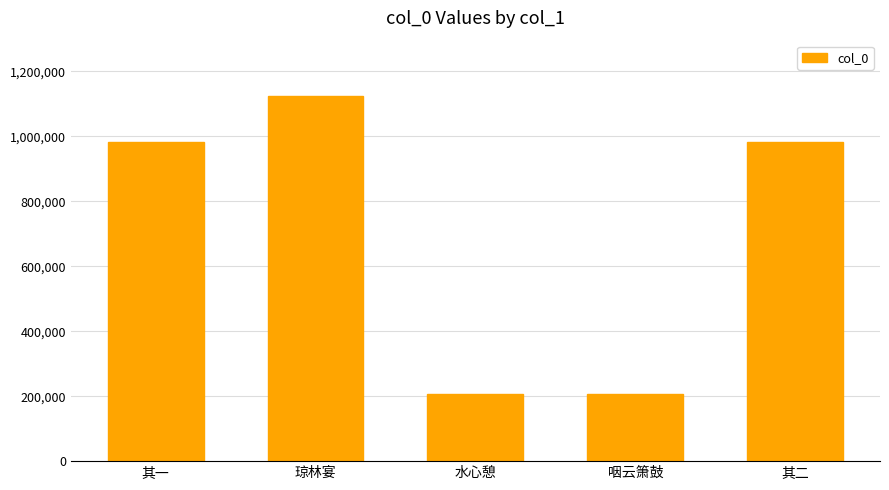

The value at 其二 is 1721714. True or false?

False